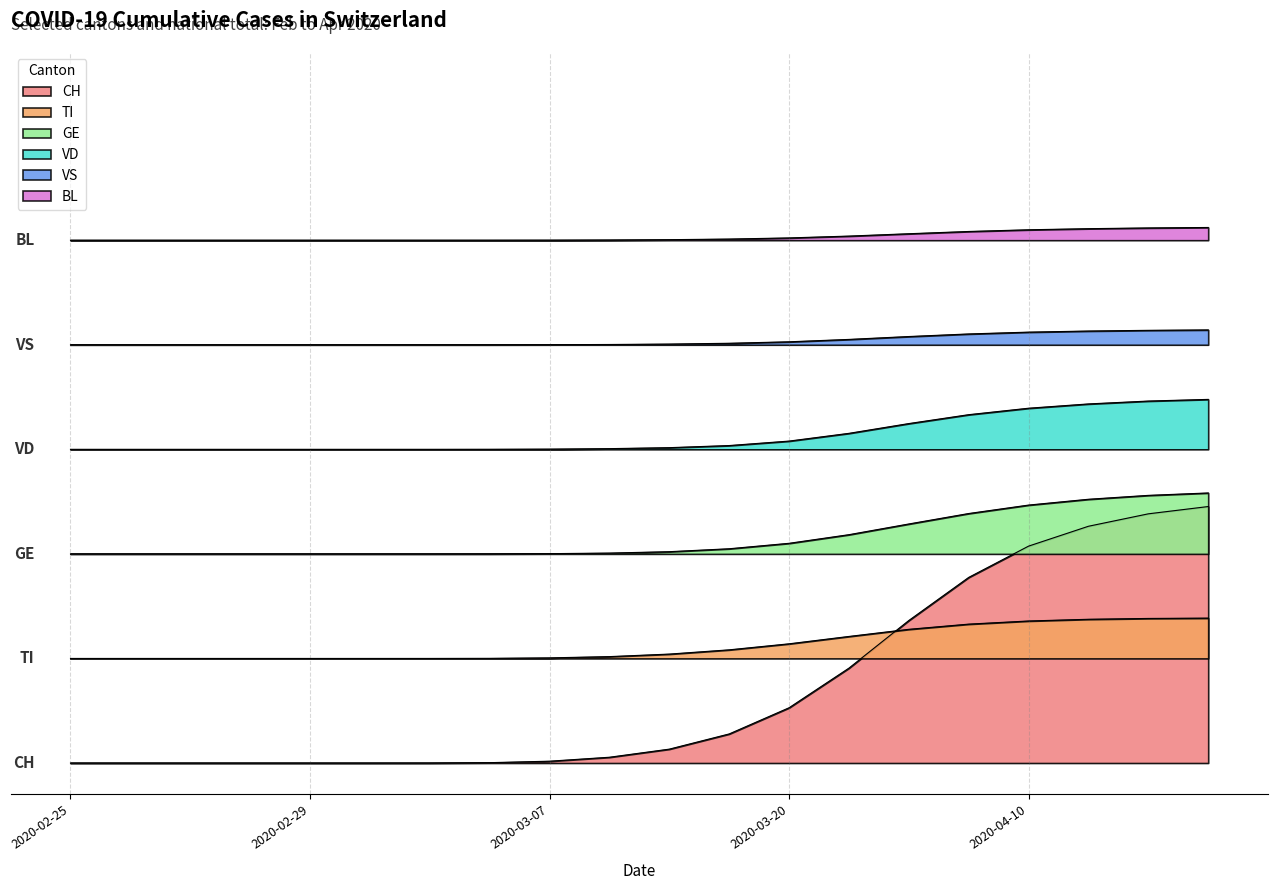

Is it true that CH equals 0.0 at 2020-04-20?

False